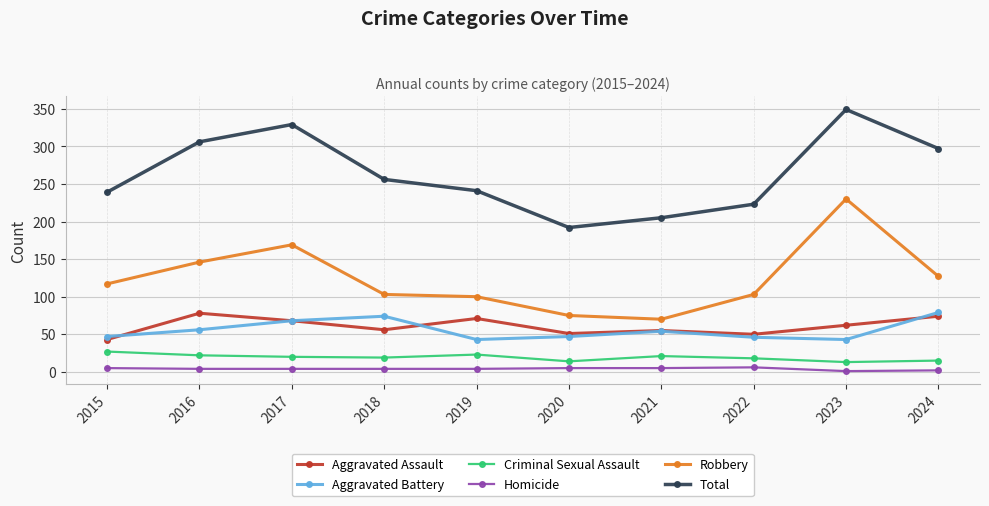

True or false: Homicide and Robbery intersect in this chart.

False